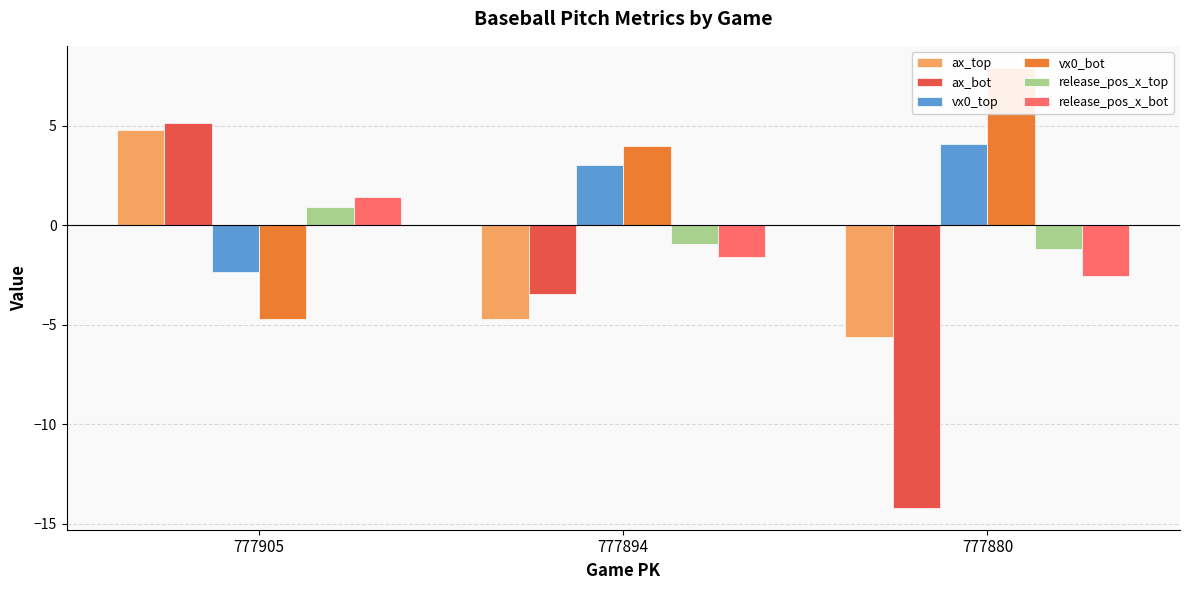

Which category has the highest value in the release_pos_x_top series?

777905